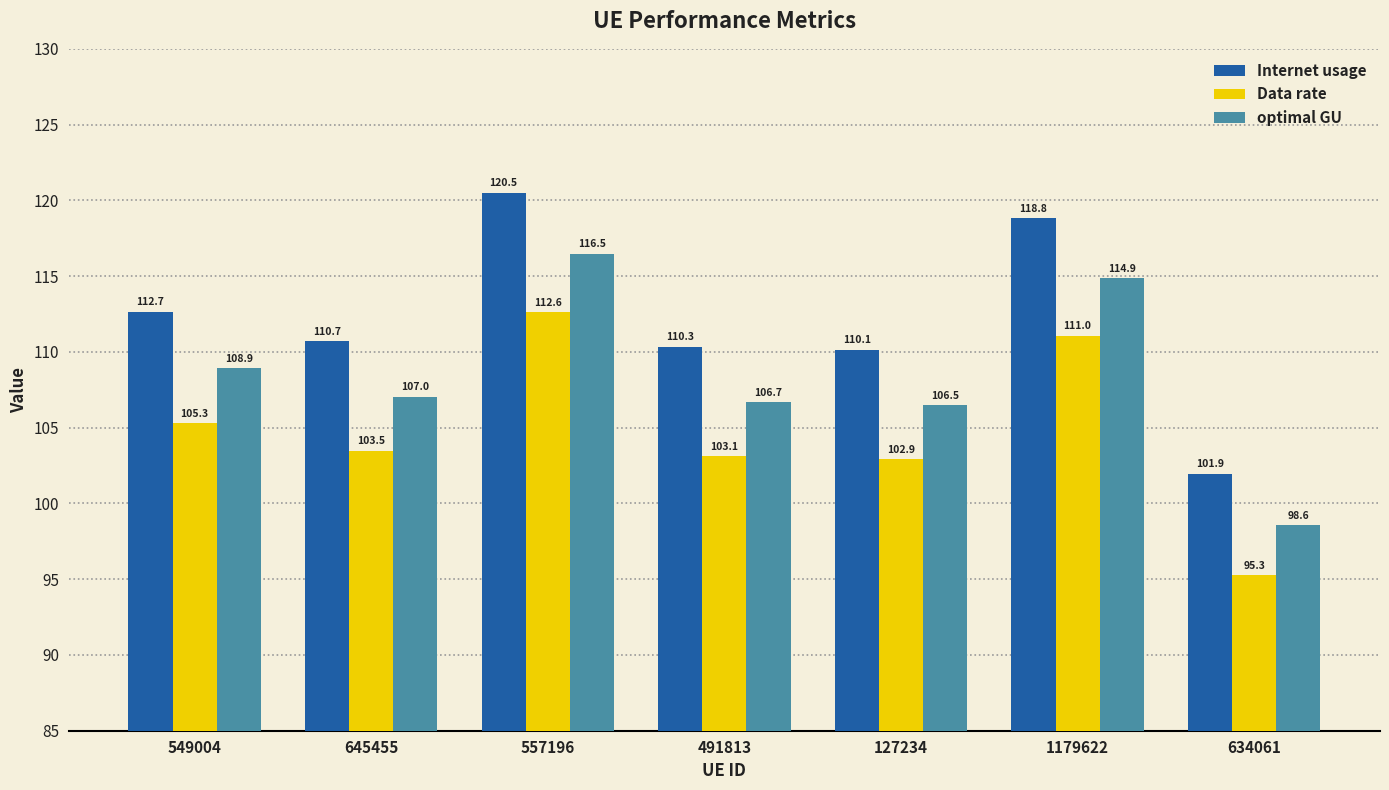

Which series has the largest total across all categories?

Internet usage